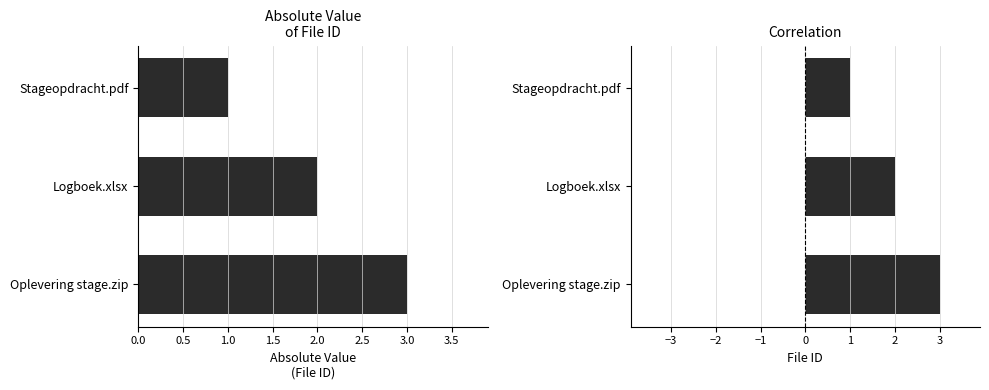

The value of Absolute File ID at Oplevering stage.zip is 5. True or false?

False